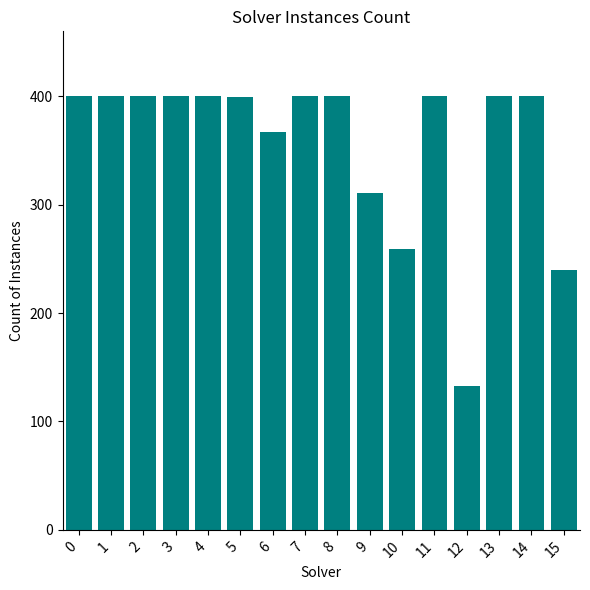

What is the sum of all values?

5709